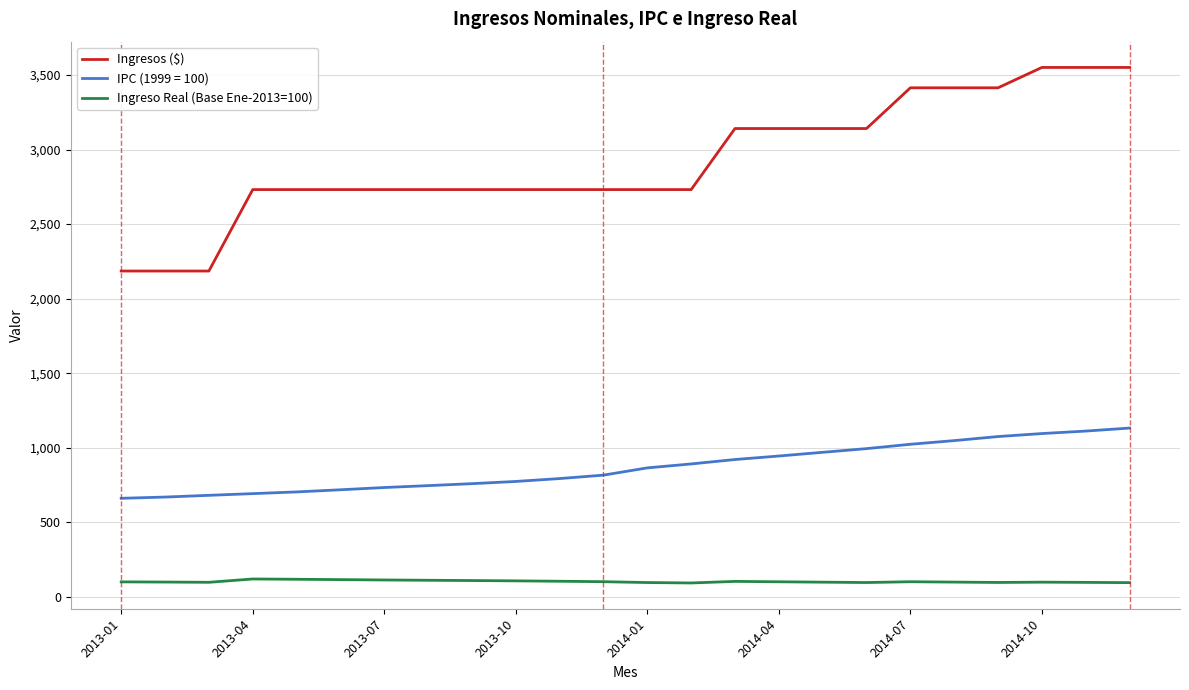

What is the lowest value of the Ingreso Real (Base Ene-2013=100) series?

92.7